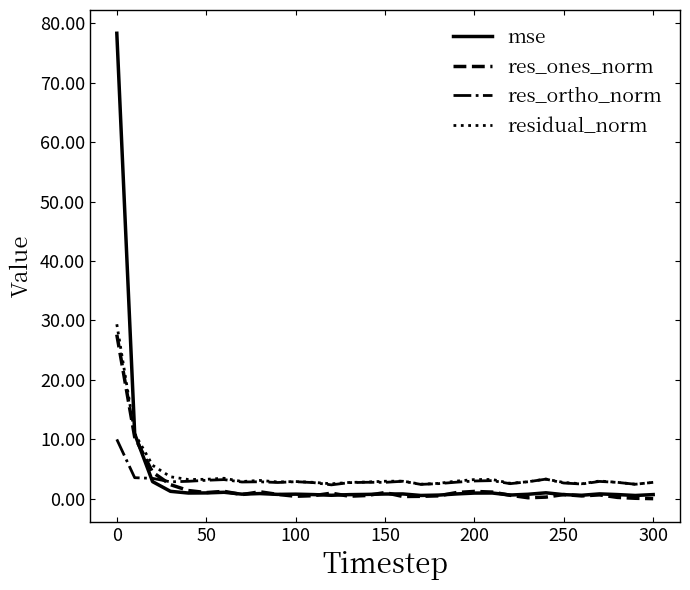

Which series has the widest spread of values?

mse